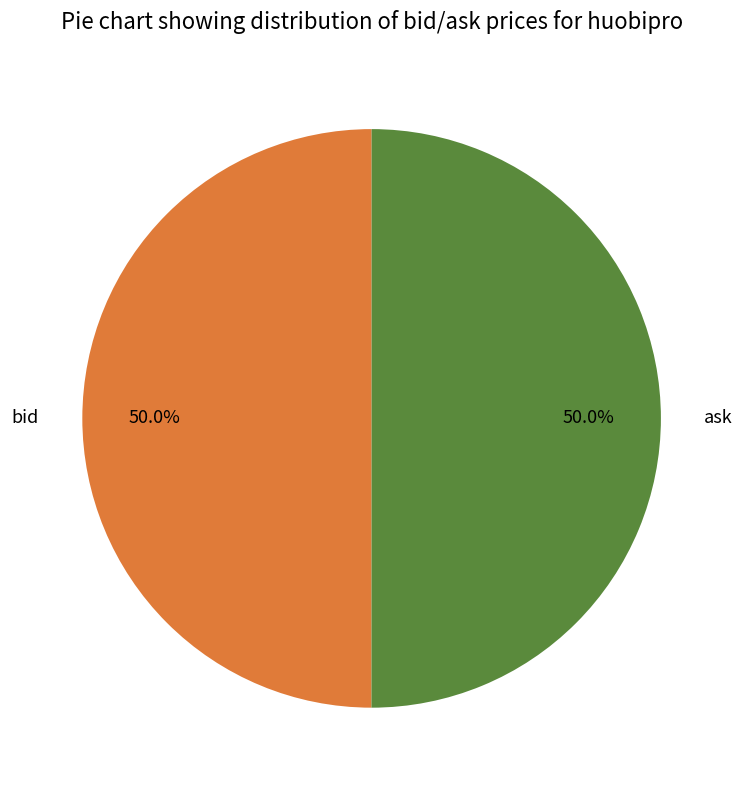

Is the sum of ask and bid greater than half?

Yes